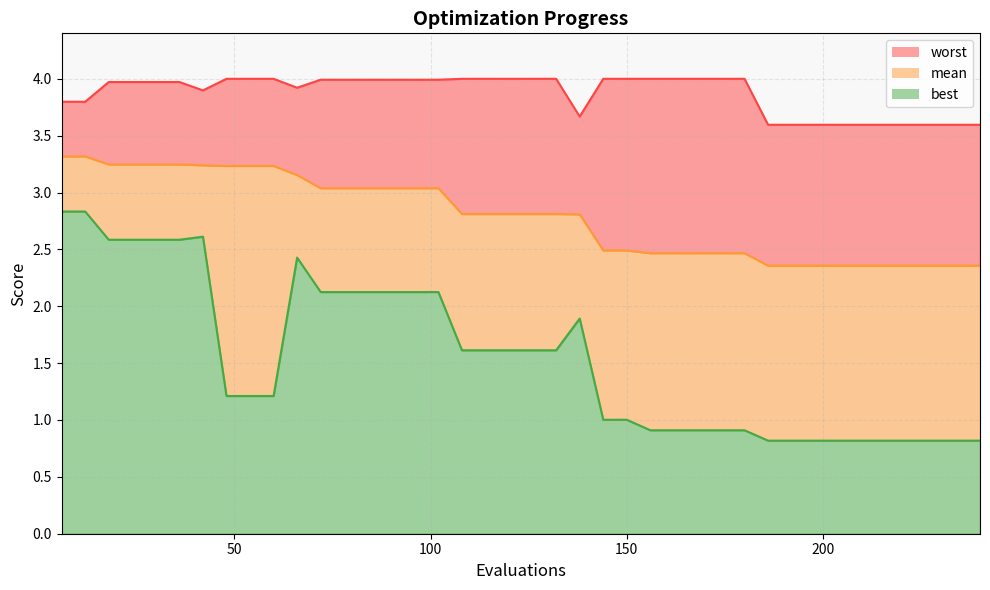

Does the chart display data point markers on the line(s)?

No